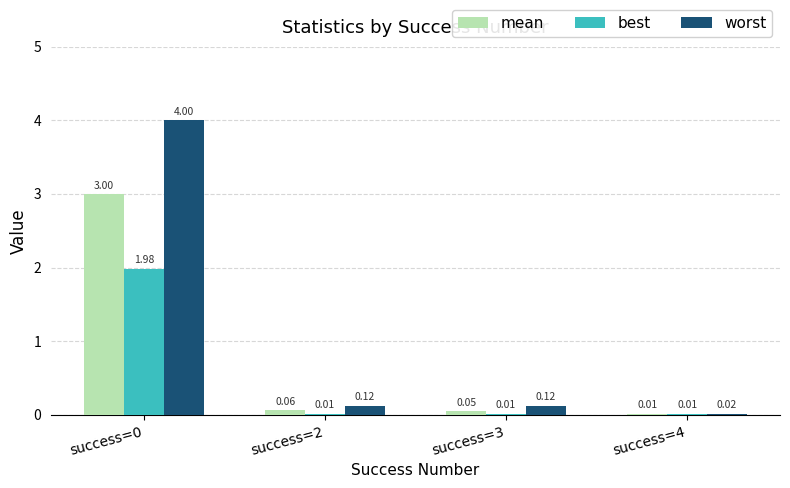

Which series has the largest total across all categories?

worst